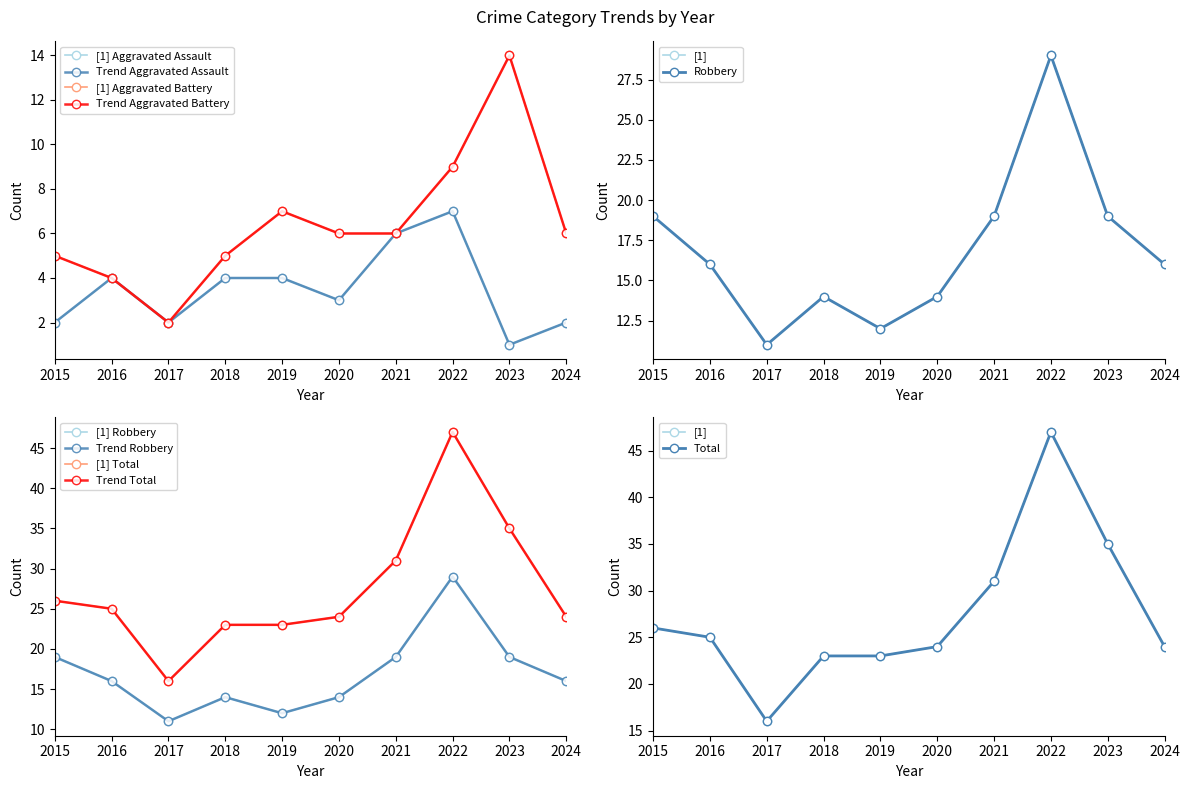

How many interior local valleys does the Total series have?

1